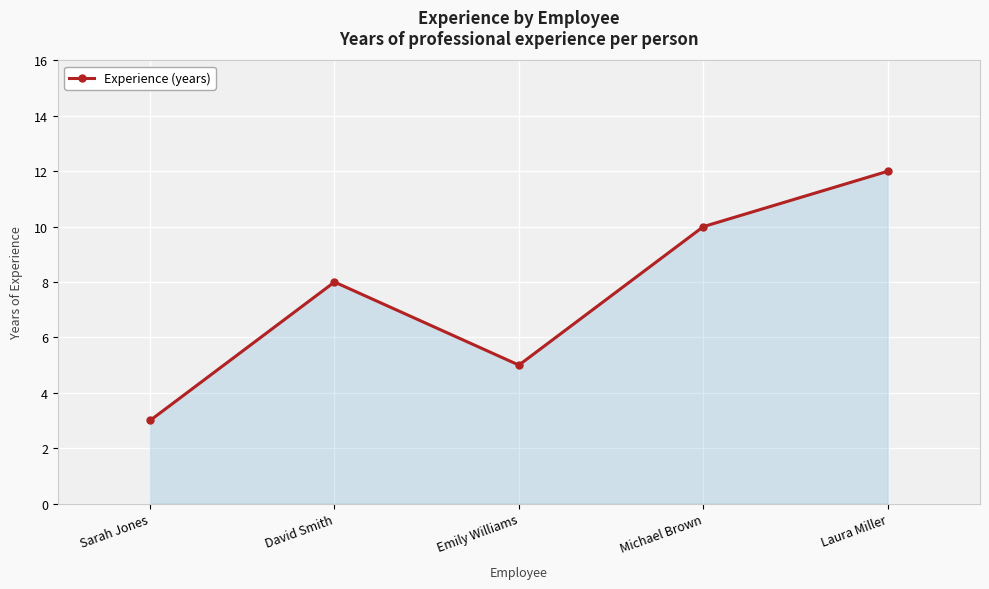

The value at Emily Williams is 5. True or false?

True